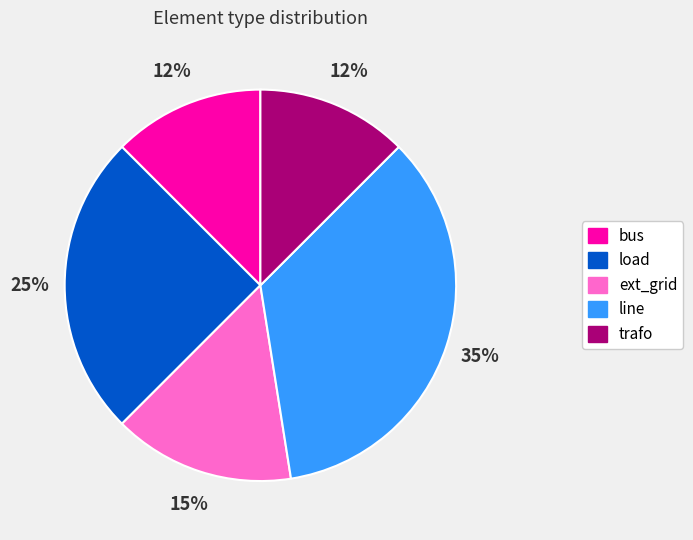

Approximately how many times larger is the value at bus compared to trafo?

1.0